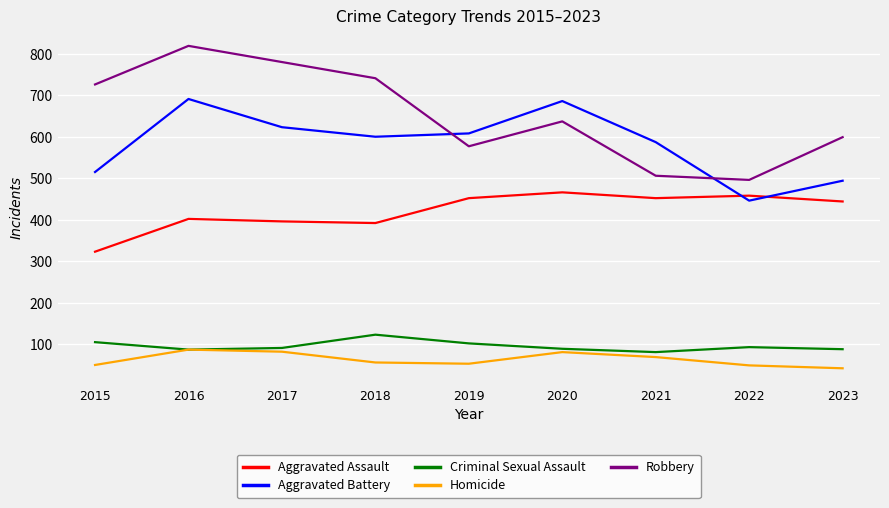

List the series in order of their peak value, highest first.

Robbery, Aggravated Battery, Aggravated Assault, Criminal Sexual Assault, Homicide